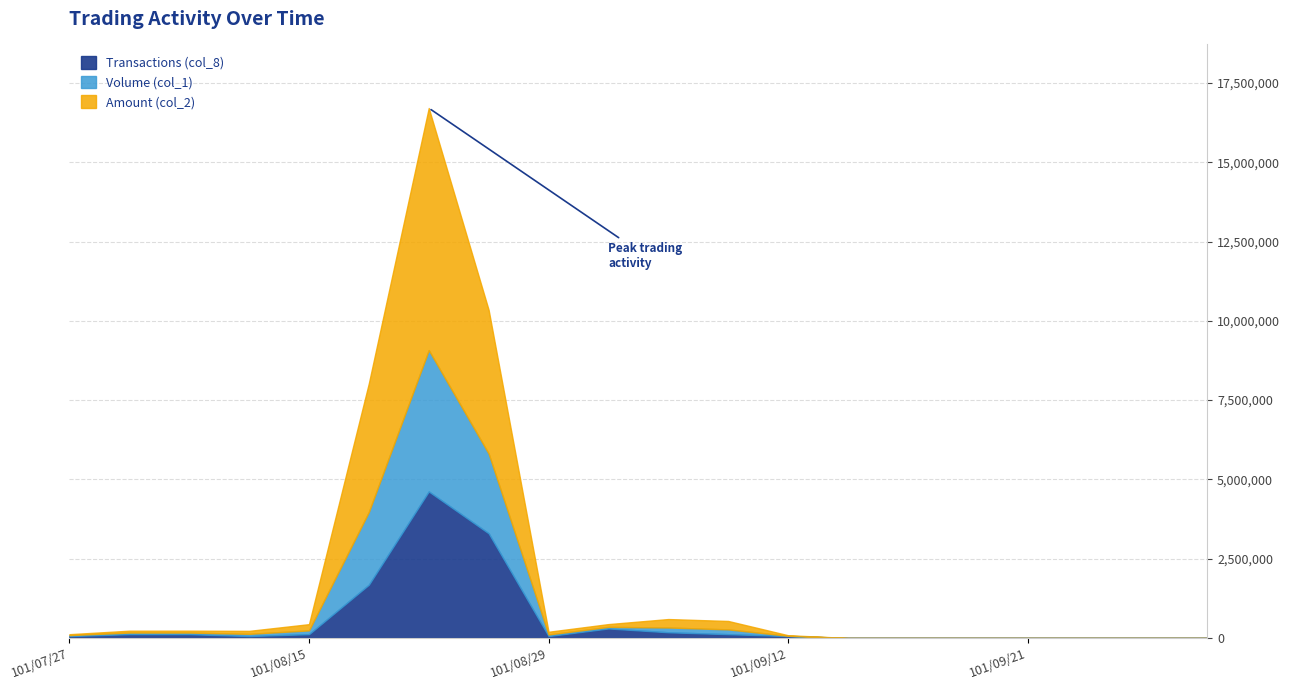

Which series ends up on top after the final intersection of Volume (col_1) and Amount (col_2)?

Amount (col_2)